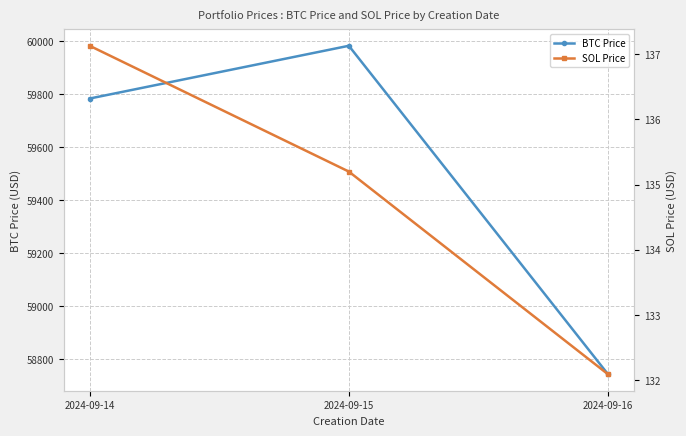

Which label corresponds to the smallest value in the chart?

2024-09-16